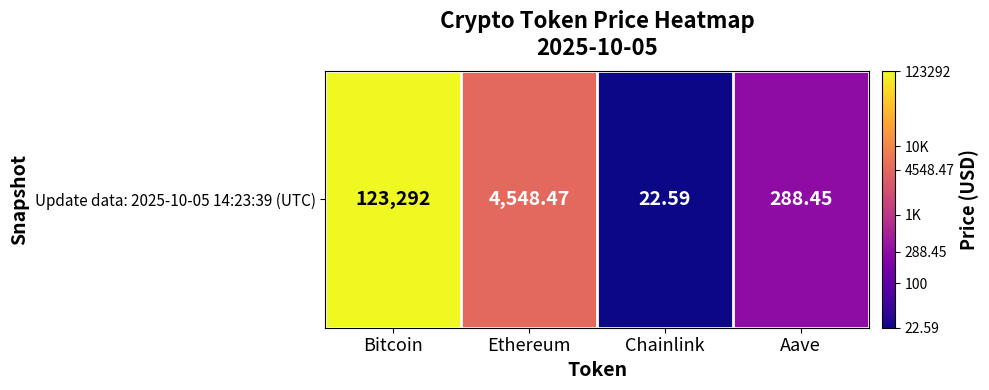

What is the difference between the maximum and minimum values?

3.7